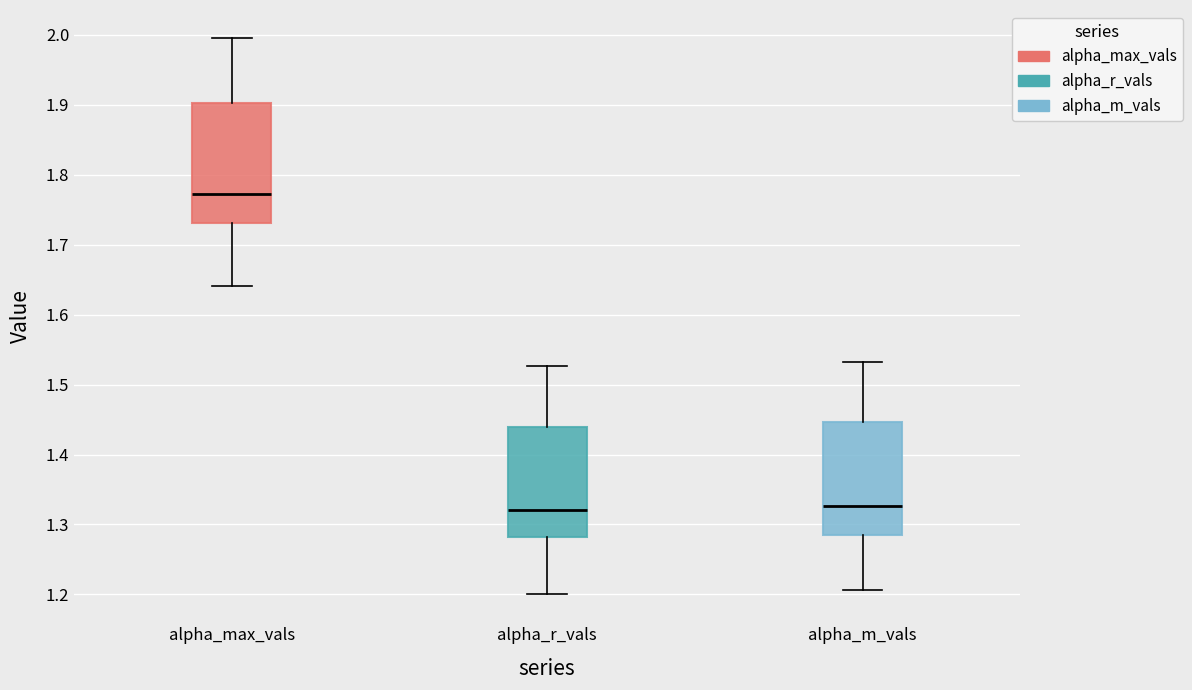

Which box's median line is the highest?

alpha_max_vals